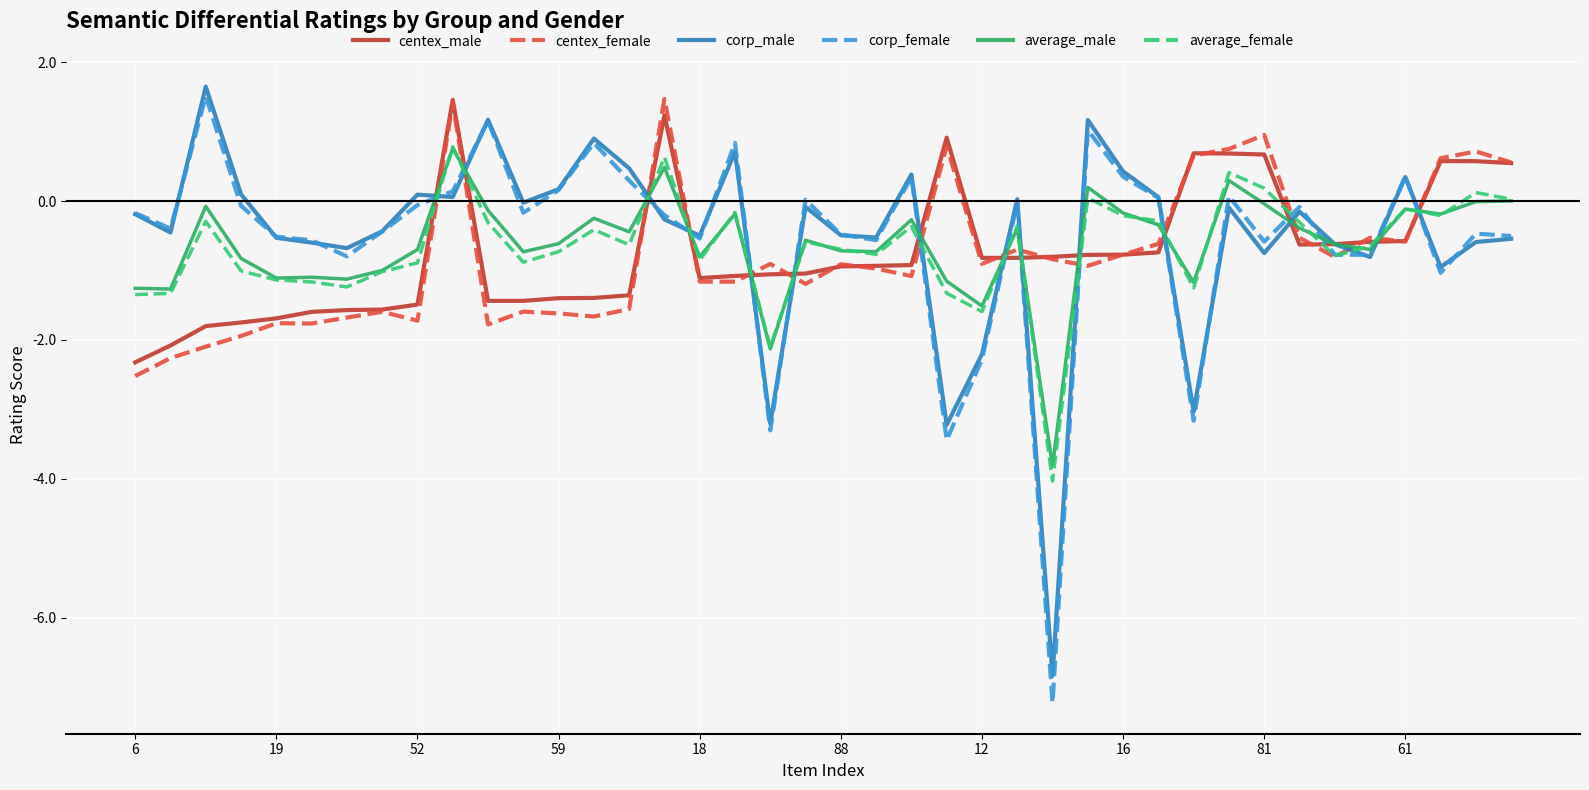

What is the minimum value for average_male?

-3.8